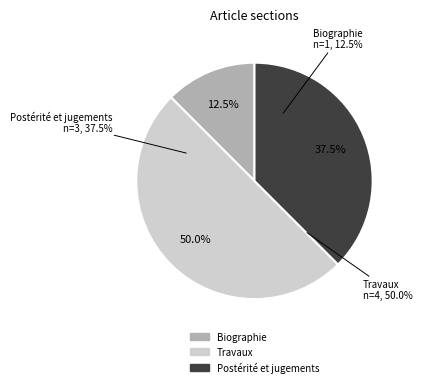

To the nearest percent, what is the combined percentage of Biographie and Postérité et jugements?

50%